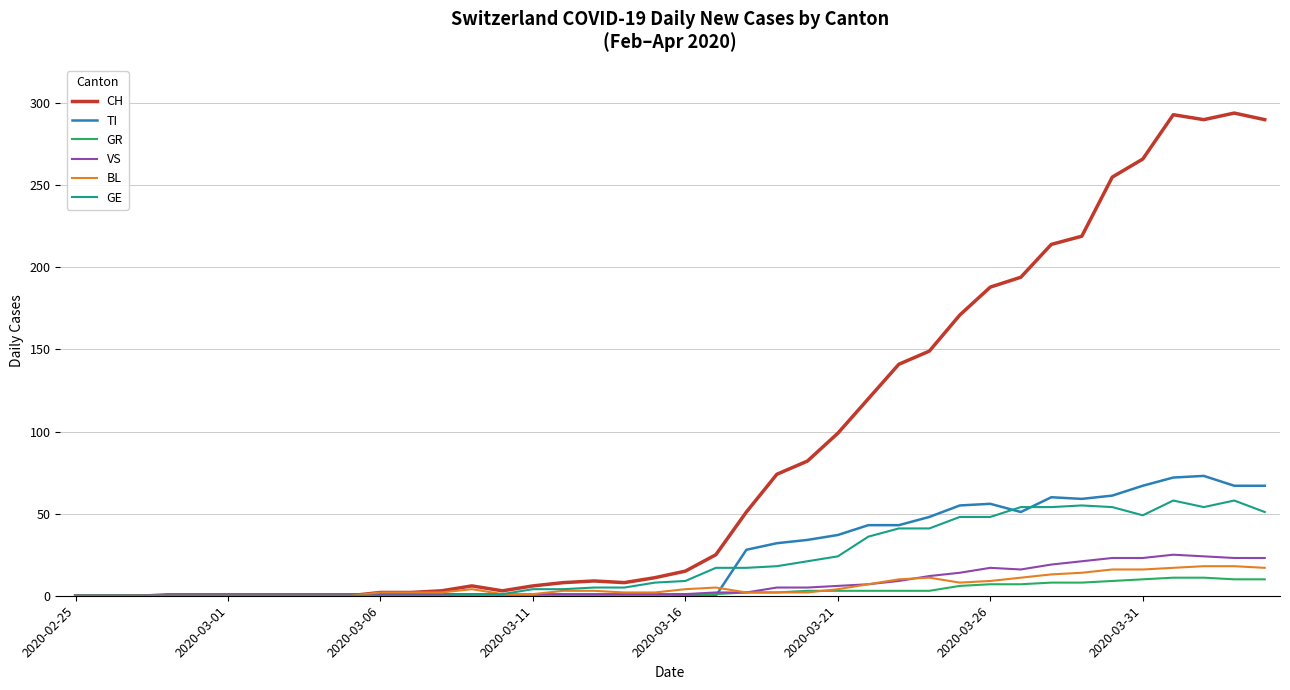

What is the highest value of the GR series?

11